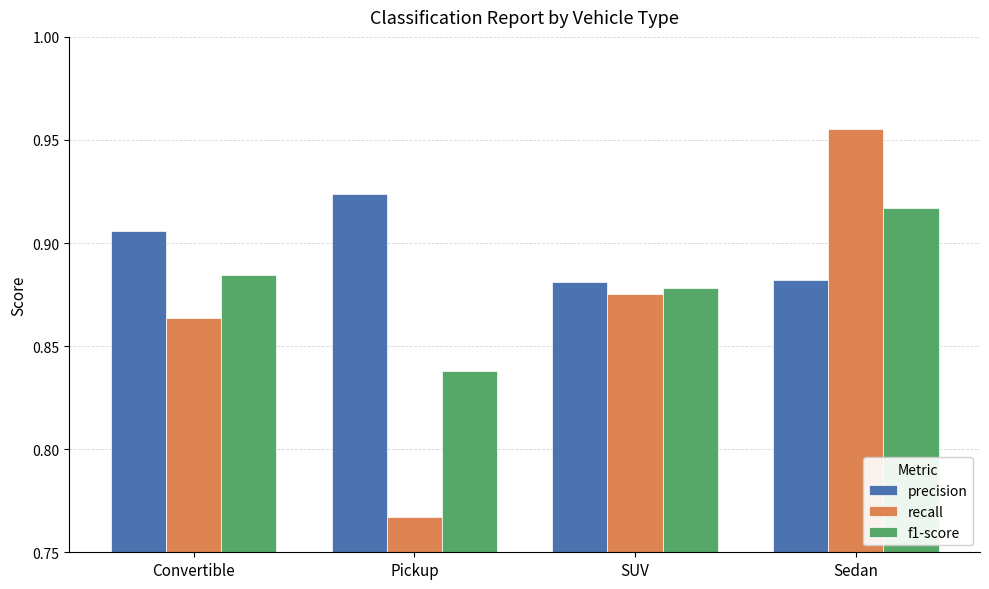

What is the sum of the precision values at Convertible and Sedan?

1.8